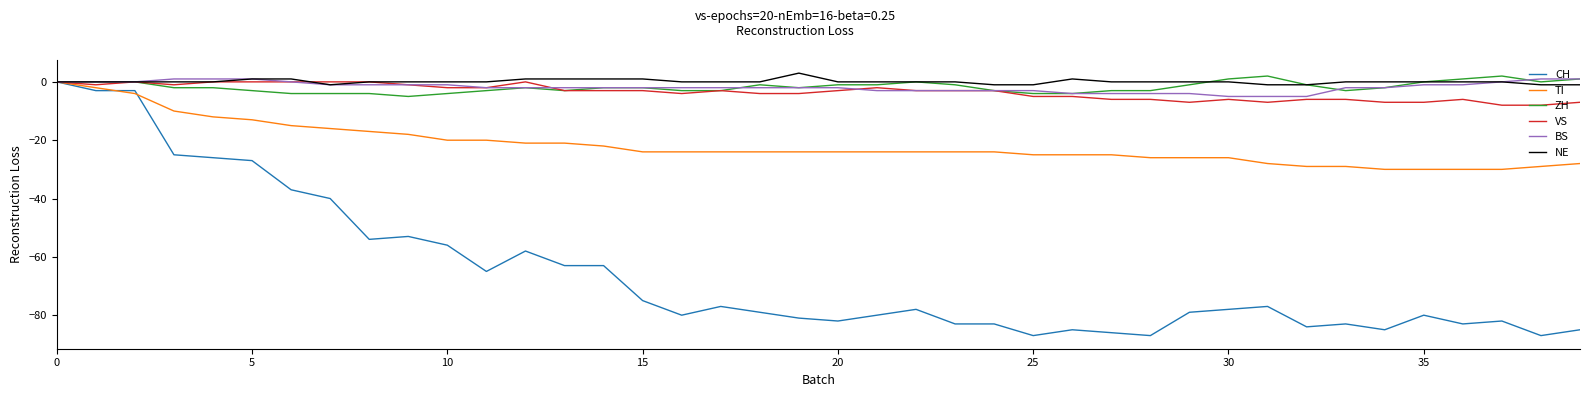

What is the maximum value shown in the chart?

3